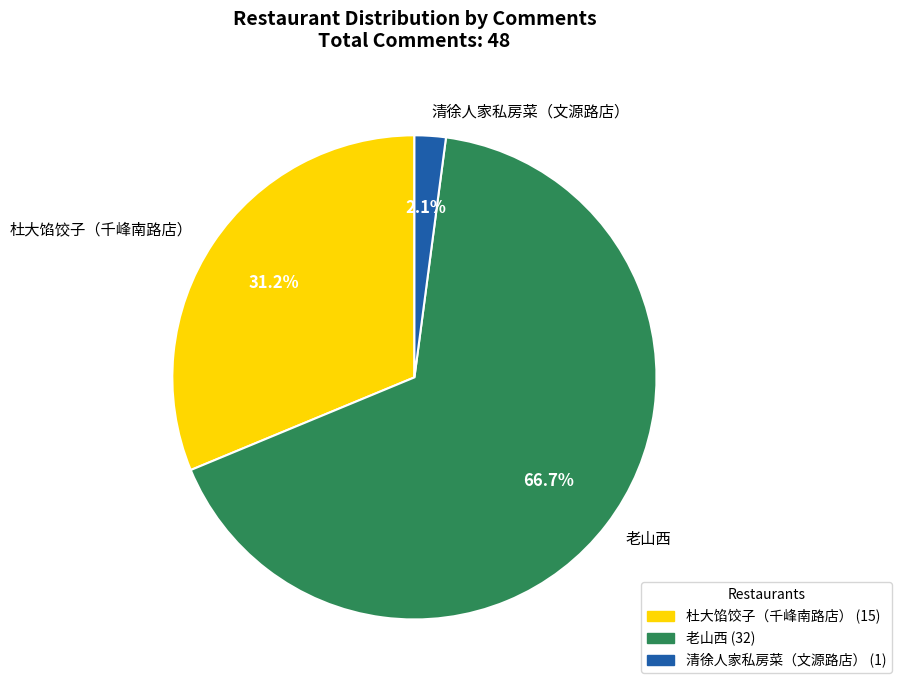

Does 杜大馅饺子（千峰南路店） account for over 50% of the chart?

No